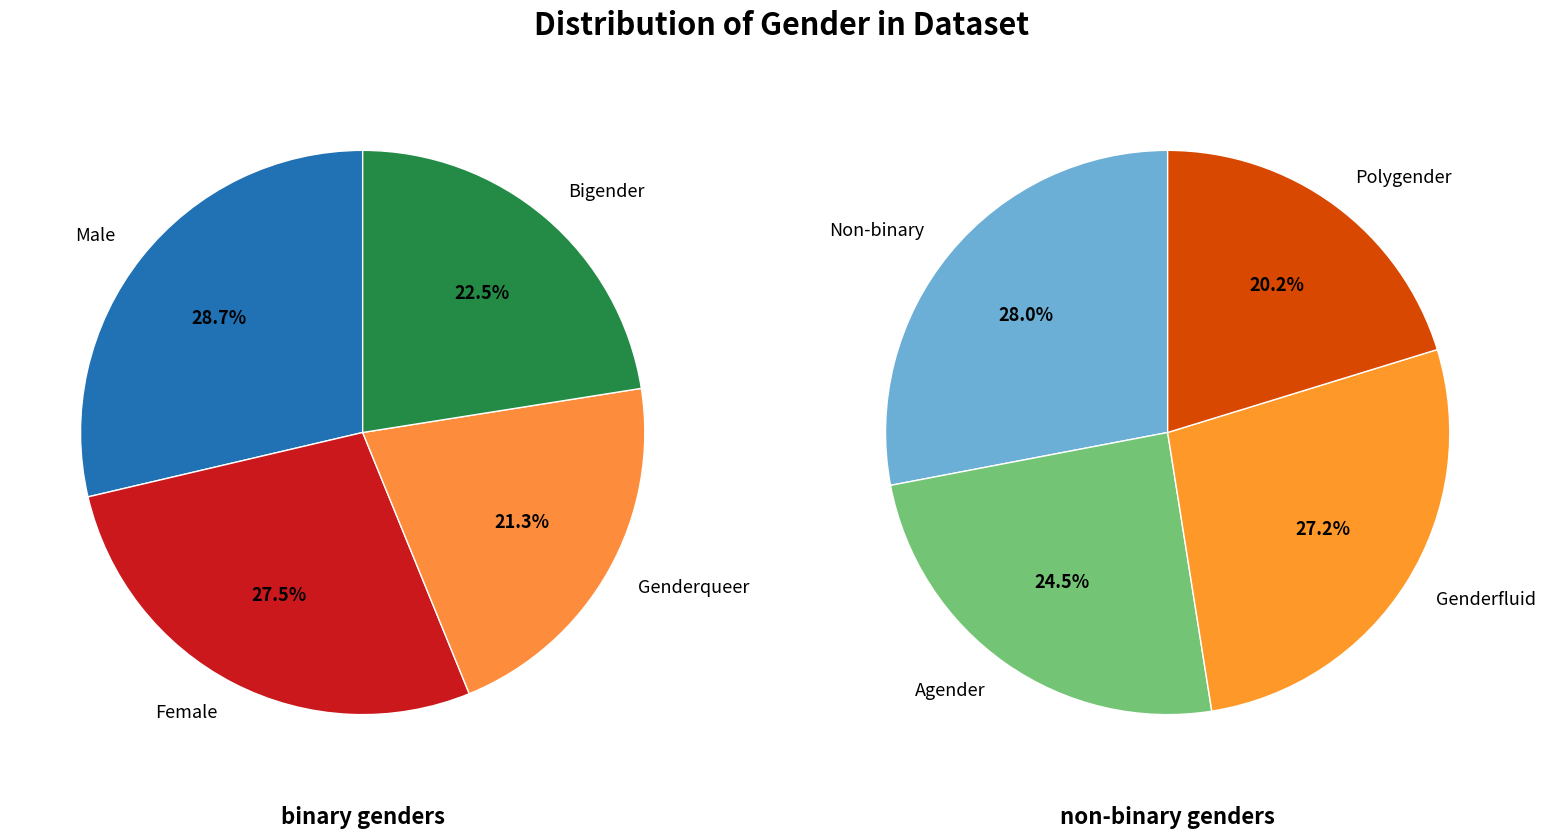

How many segments does this pie chart have?

8